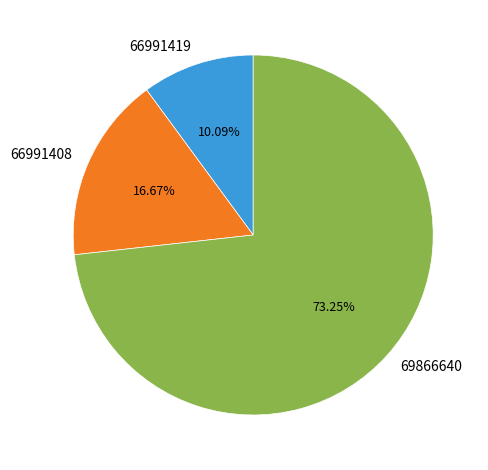

Between 69866640 and 66991408, which is larger?

69866640